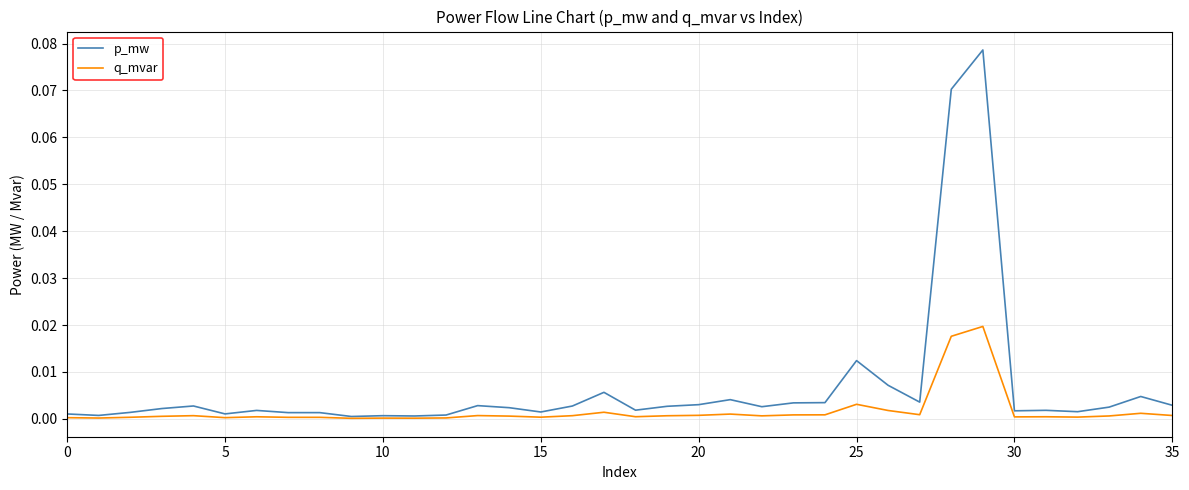

Which series has the largest range (max minus min)?

p_mw